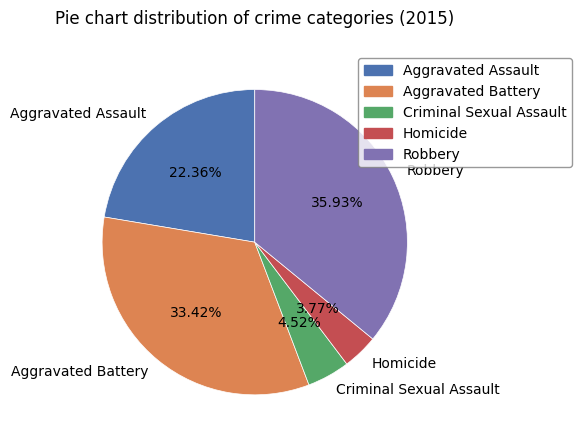

Is there any slice that represents more than half of the pie?

No